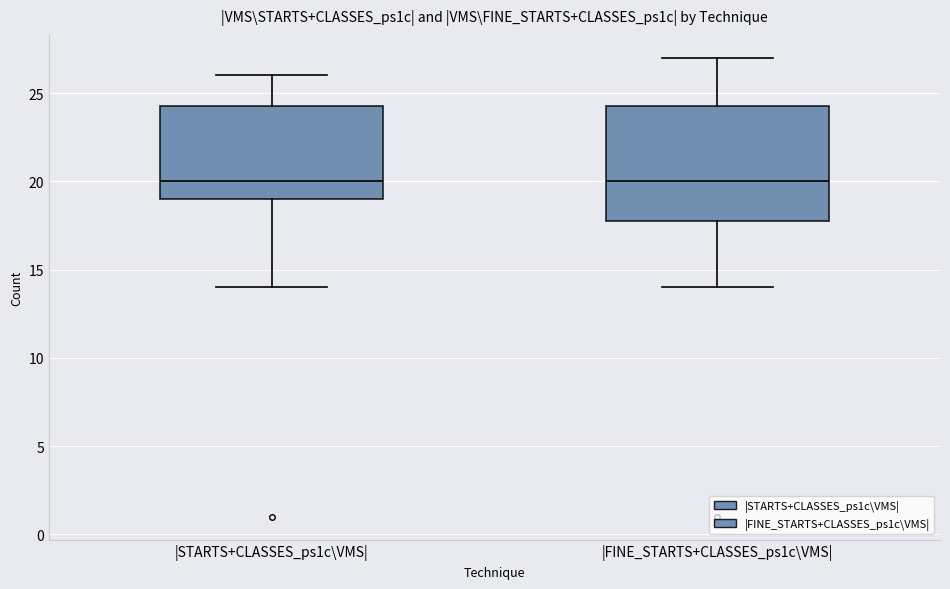

Comparing the boxes themselves (not the whiskers), which one is the tallest?

|FINE_STARTS+CLASSES_ps1c\VMS|